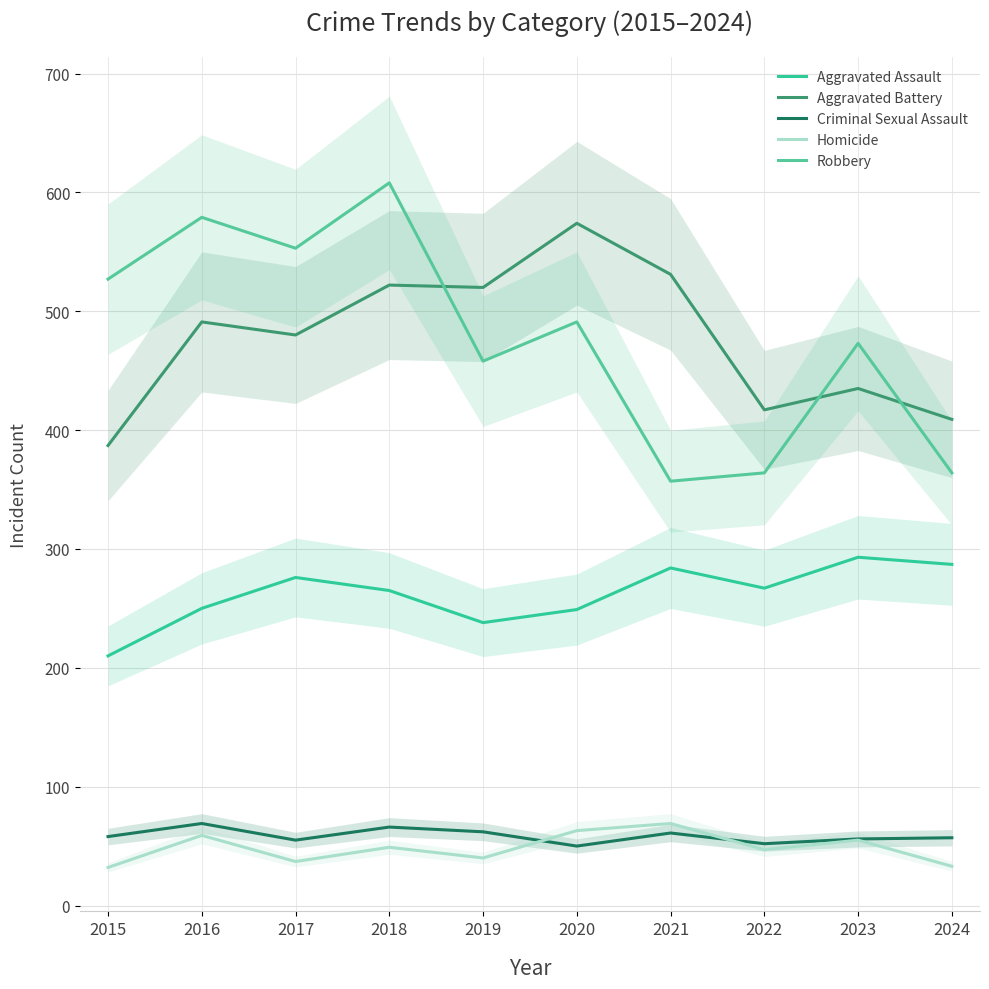

Rank the series by their maximum value, from lowest to highest.

Criminal Sexual Assault, Homicide, Aggravated Assault, Aggravated Battery, Robbery